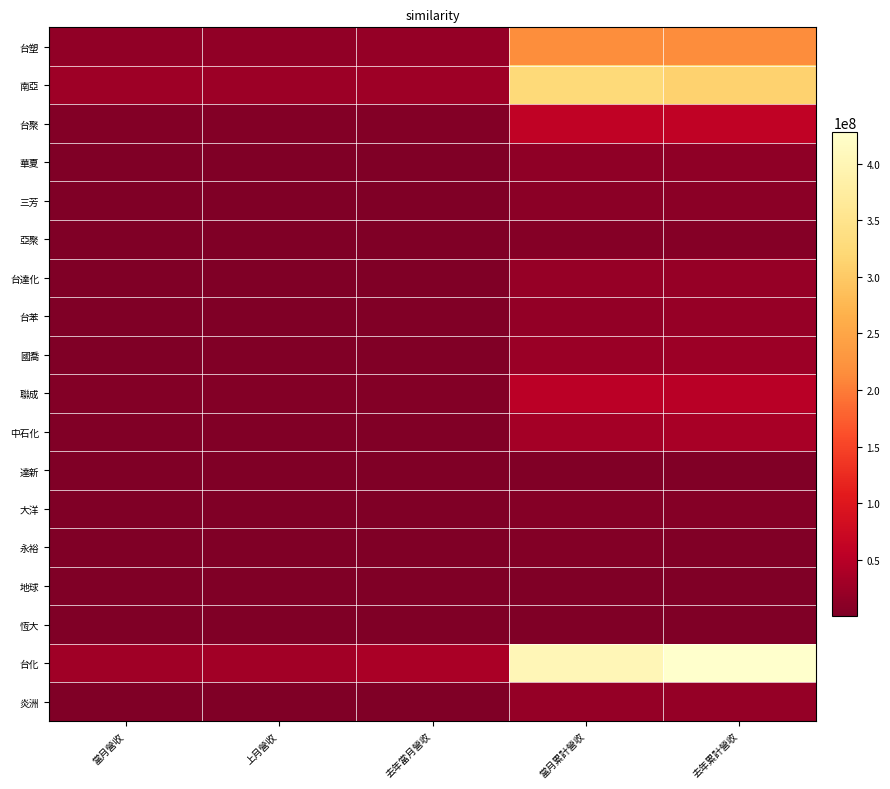

Which label corresponds to the largest value in the chart?

去年累計營收